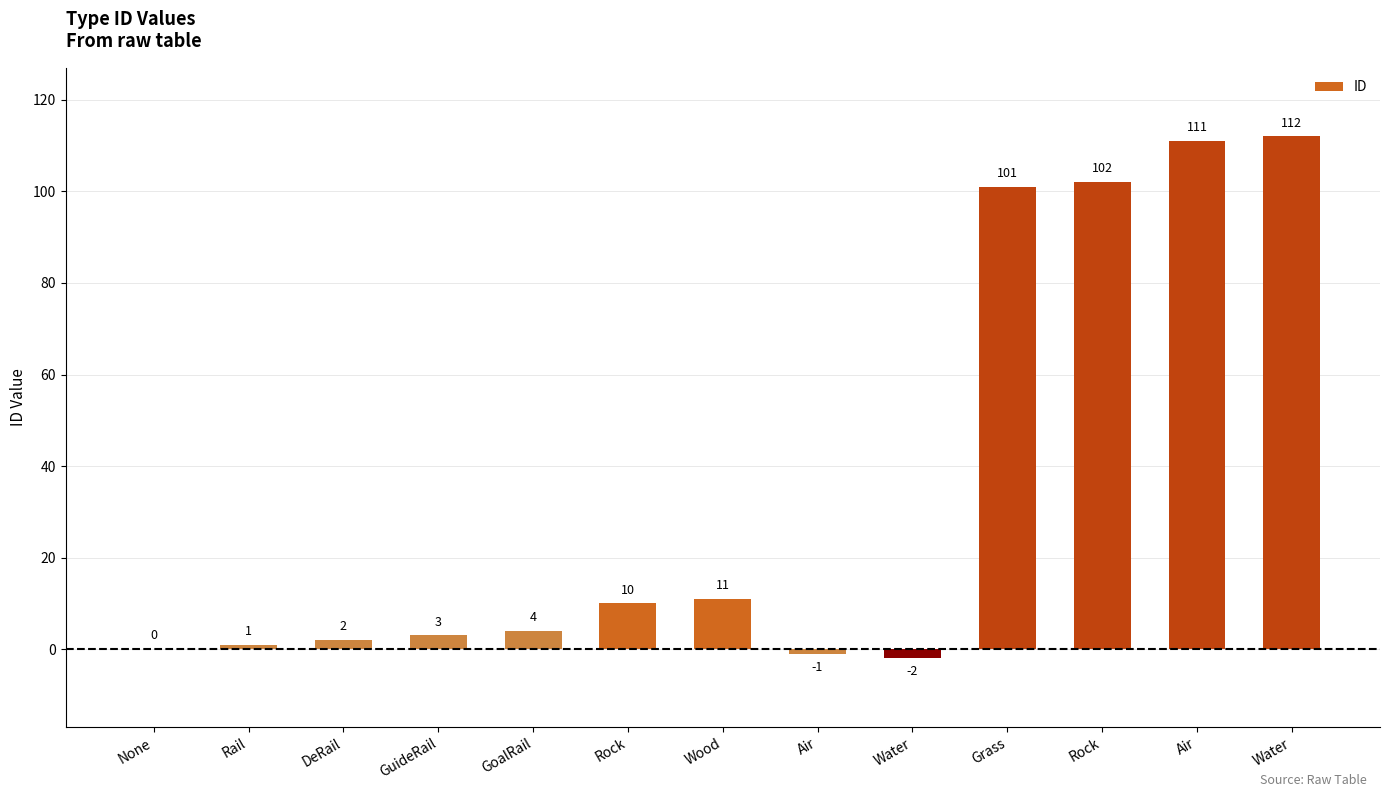

What is the average value?

35